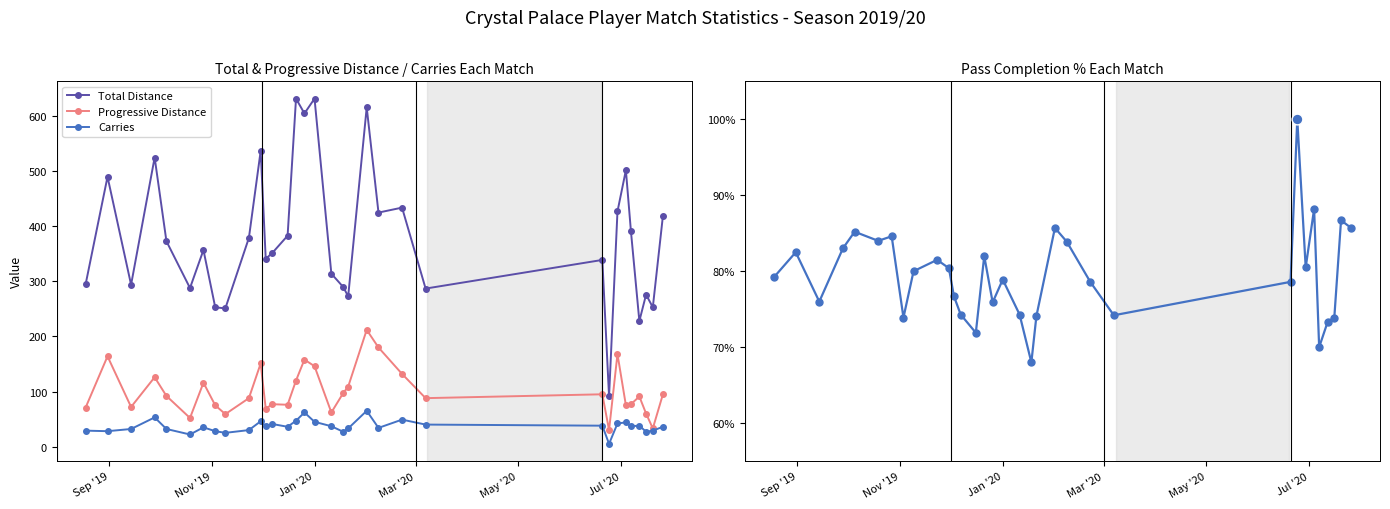

What is the value of the Total Distance point at the 15th from the left?

632